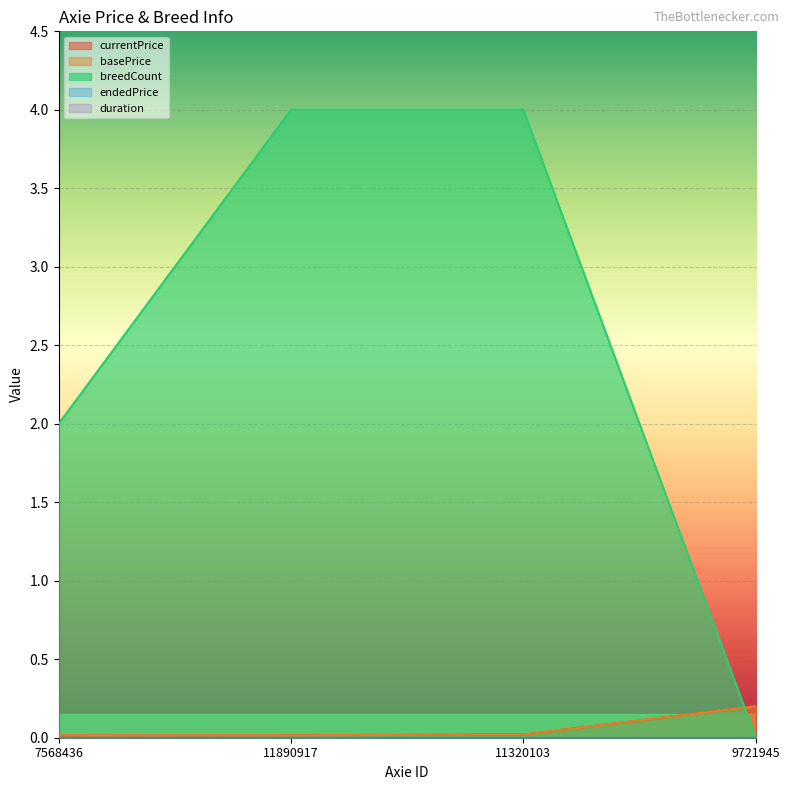

True or false: basePrice has more than 2 points higher than both neighbors.

False